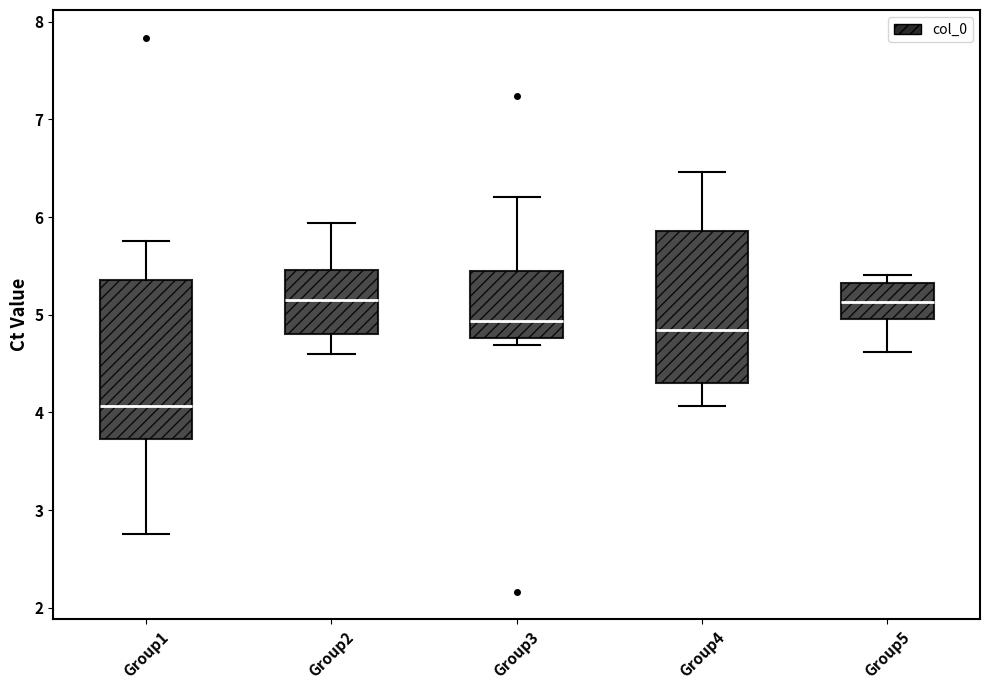

Reading left to right, transcribe this box plot: for each box, give where its median line is, the range the box spans, and where its two whiskers end, as read against the y-axis. The values are not printed on the chart, so give them approximately, as read against the axis.

Group1: median 4.1, box 3.7 to 5.4, whiskers 2.8 to 5.8
Group2: median 5.2, box 4.8 to 5.5, whiskers 4.6 to 5.9
Group3: median 4.9, box 4.8 to 5.5, whiskers 4.7 to 6.2
Group4: median 4.8, box 4.3 to 5.9, whiskers 4.1 to 6.5
Group5: median 5.1, box 5.0 to 5.3, whiskers 4.6 to 5.4